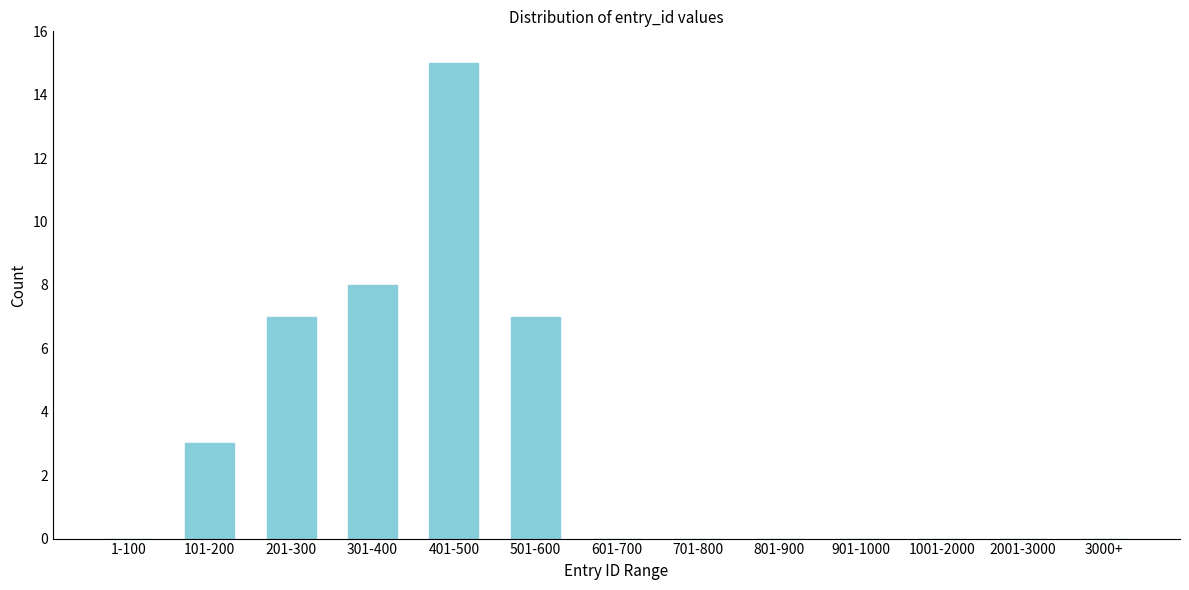

Reading right to left, what are all the values shown in this chart?

3000+=0	2001-3000=0	1001-2000=0	901-1000=0	801-900=0	701-800=0	601-700=0	501-600=7	401-500=15	301-400=8	201-300=7	101-200=3	1-100=0